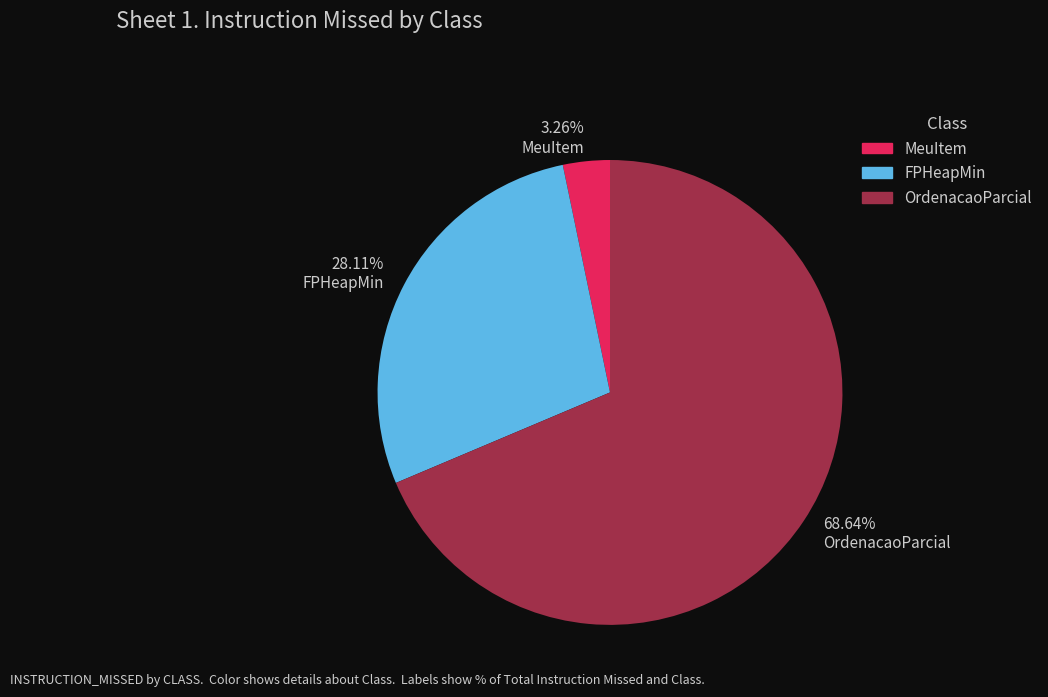

What is the majority slice?

68.64% OrdenacaoParcial